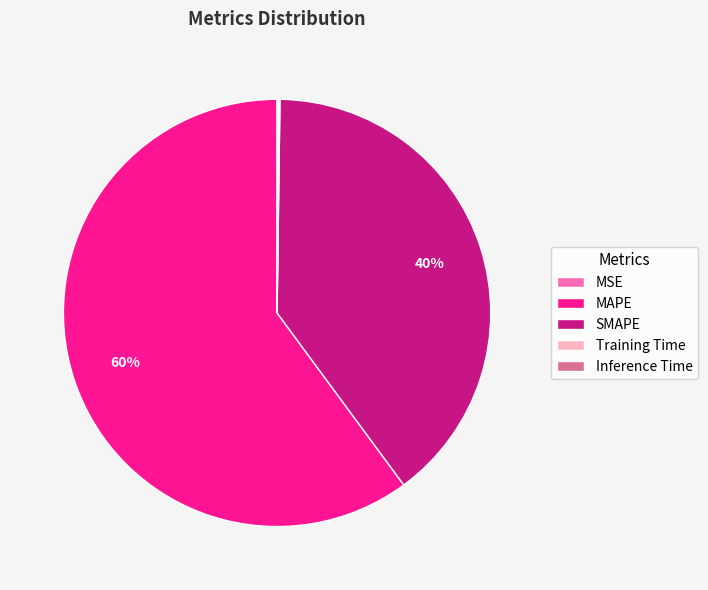

Which category has the biggest portion of the pie?

MAPE